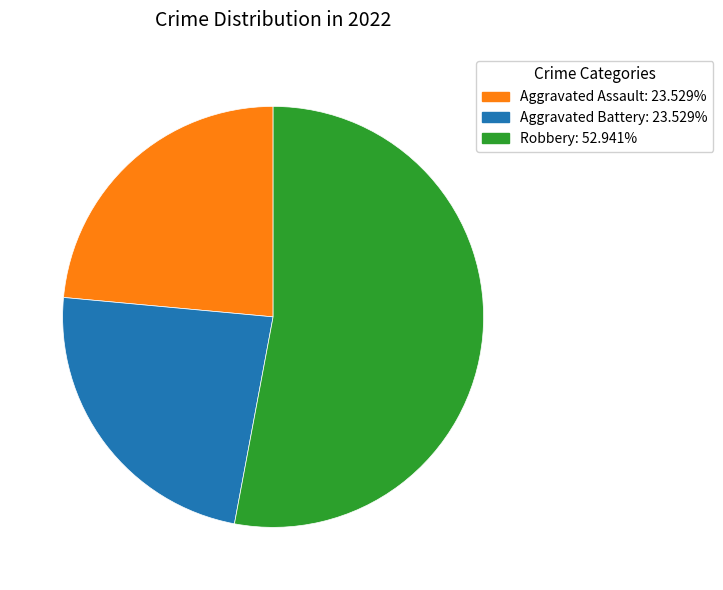

Is there a majority slice in this chart?

Yes